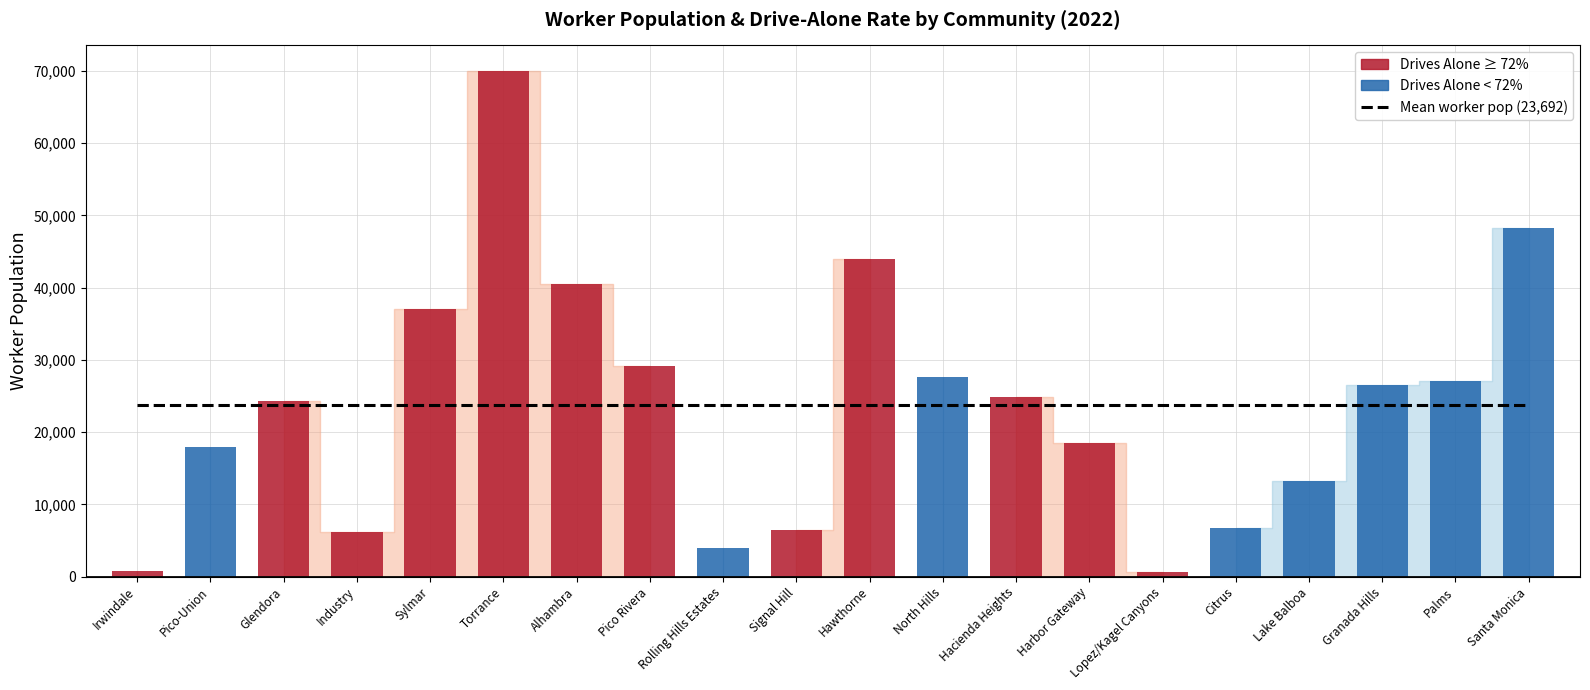

At which category does the chart reach its peak across all series?

Torrance